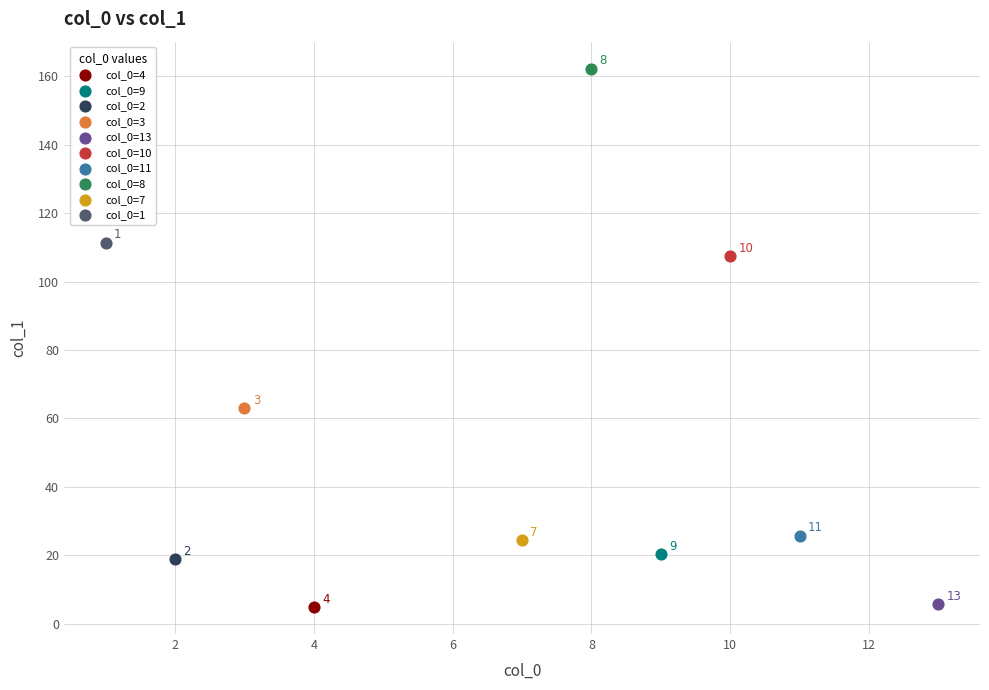

Which series contains the lowest Y value?

col_0=4